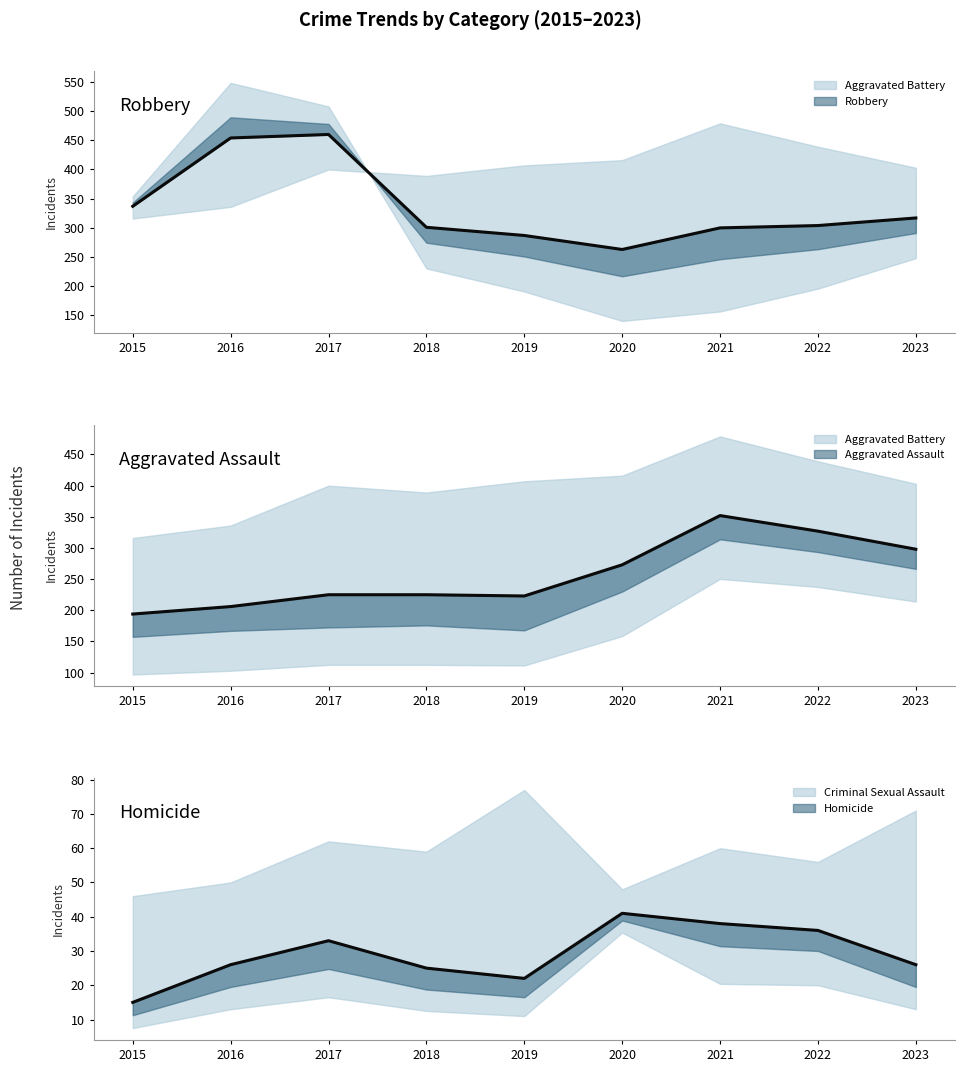

Reading right to left, what are all the values shown in this chart?

Robbery: 2023=317	2022=304	2021=300	2020=263	2019=287	2018=301	2017=460	2016=454	2015=337
Aggravated Assault: 2023=298	2022=327	2021=352	2020=273	2019=223	2018=225	2017=225	2016=206	2015=194
Homicide: 2023=26	2022=36	2021=38	2020=41	2019=22	2018=25	2017=33	2016=26	2015=15